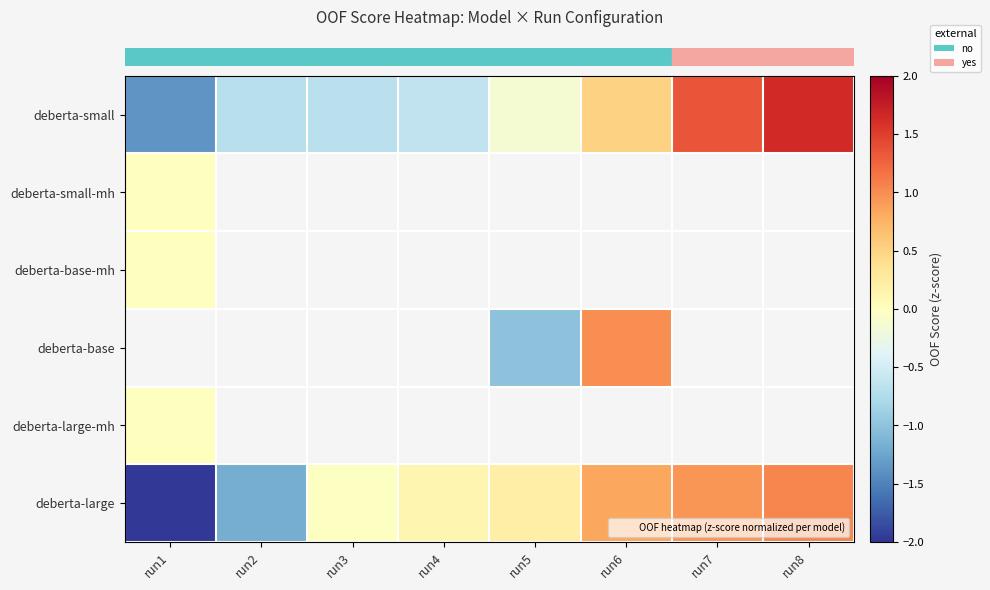

What is the spread (max minus min) of values at run6?

0.5